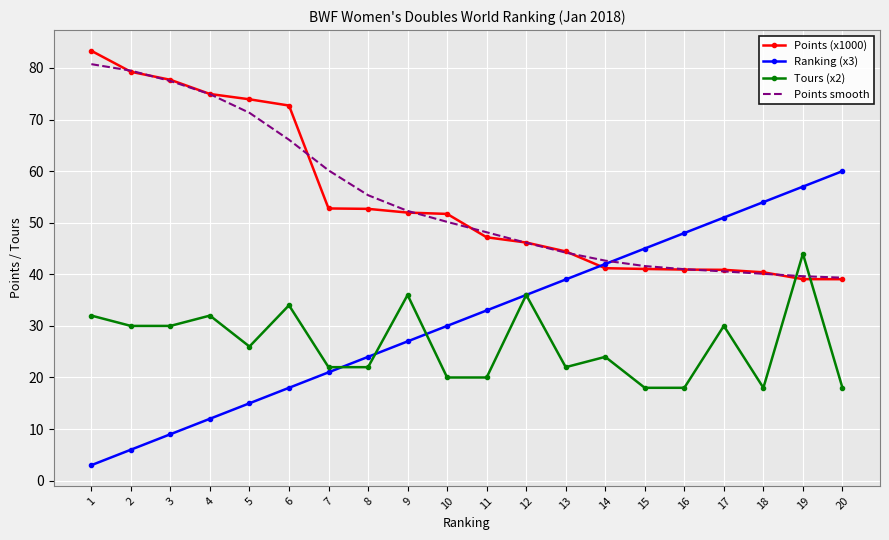

Is the value of Tours (x2) at 7 greater than the value of Points smooth at 20?

No